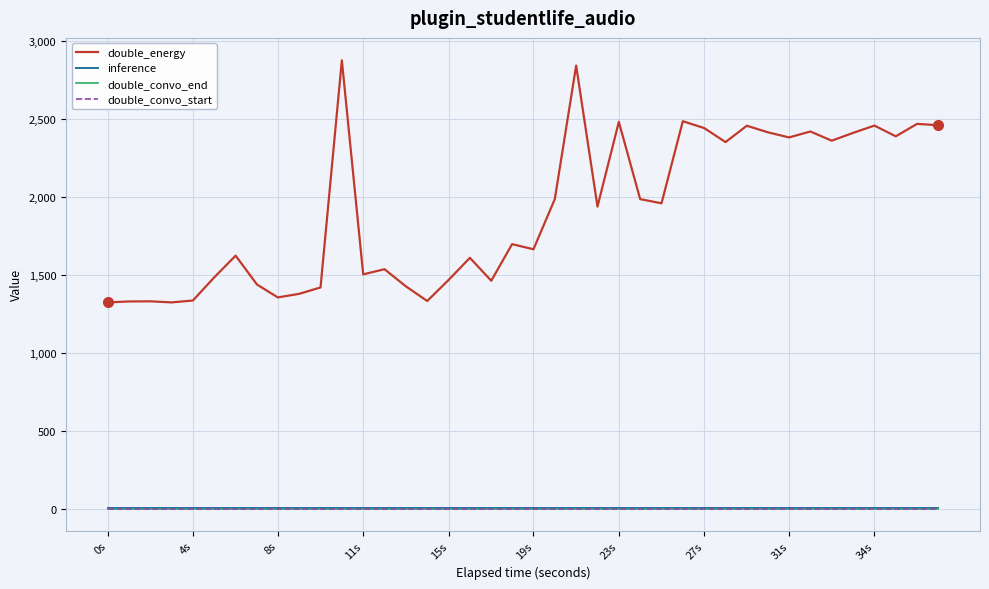

Where is inference nearest to the value 1?

0s